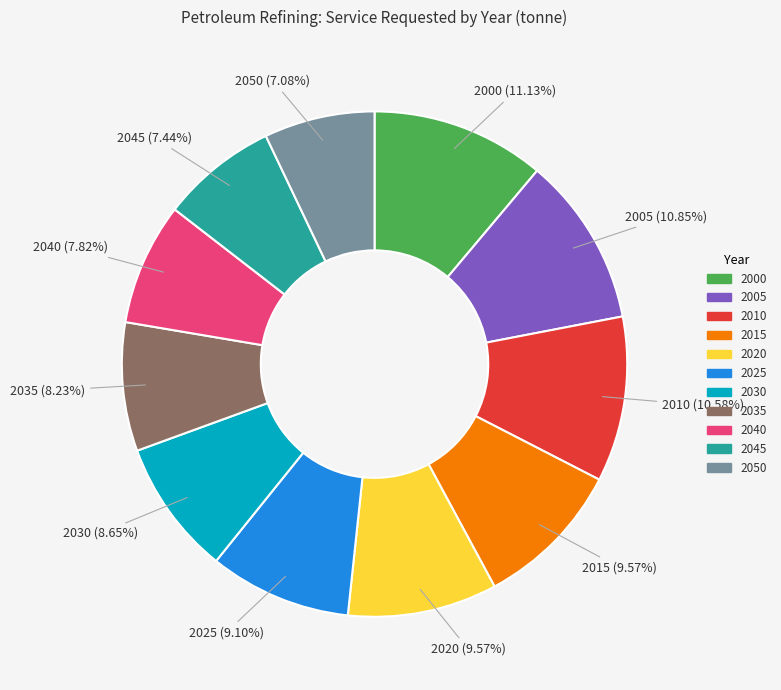

What is the ratio of the value at 2000 to the value at 2045?

1.5